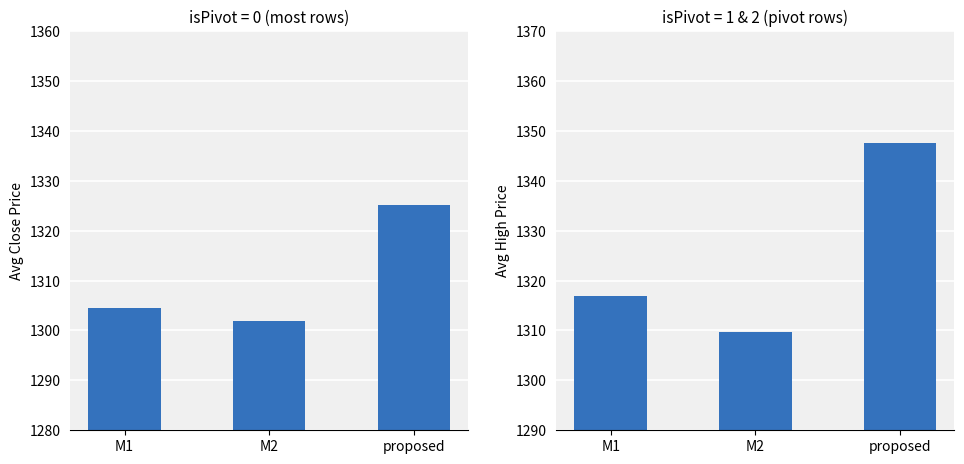

Rank the series by their average value, from lowest to highest.

Close, High